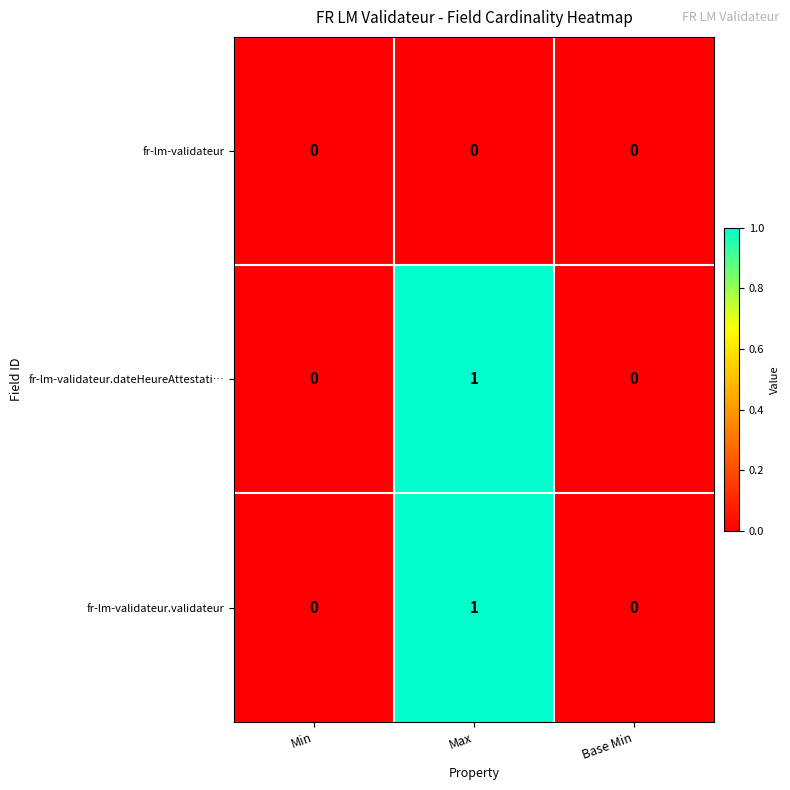

The value of fr-lm-validateur at Base Min is 0. True or false?

True